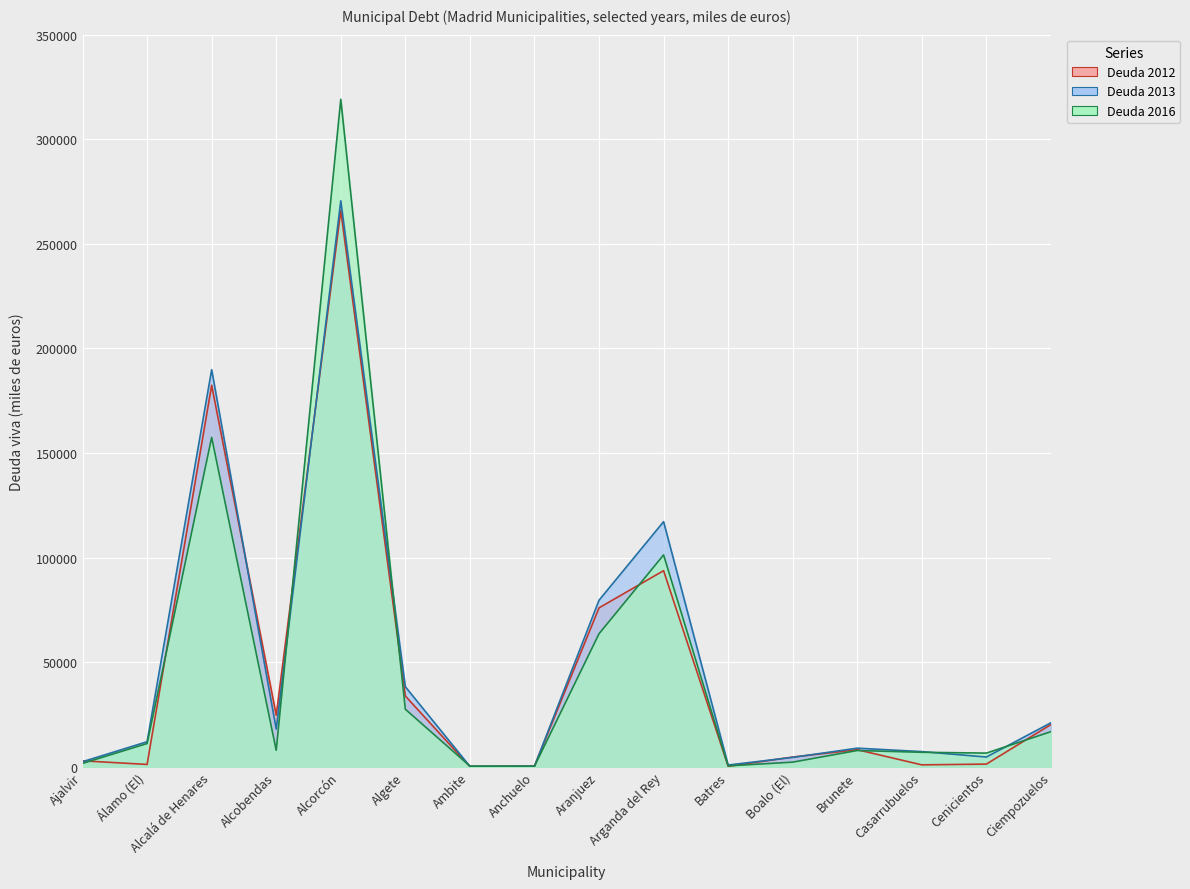

Which category has the lowest value in the Deuda 2016 series?

Anchuelo